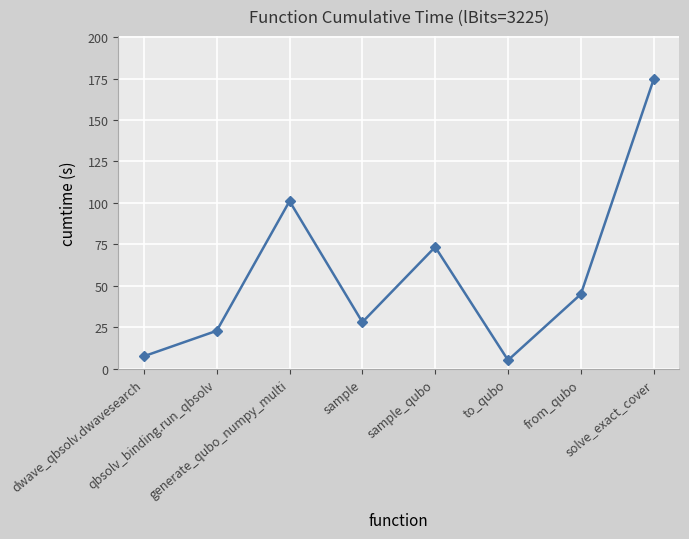

Where is the data nearest to the value 89?

generate_qubo_numpy_multi